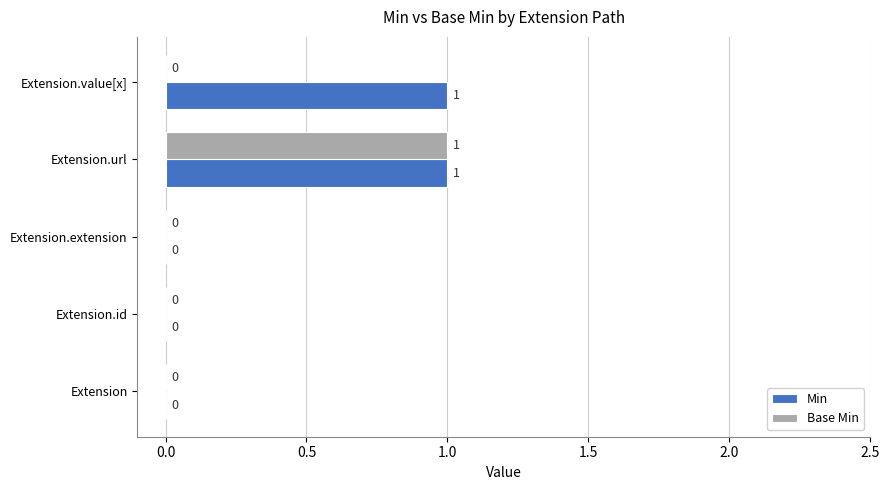

The Min series shows 0 at Extension. True or false?

True